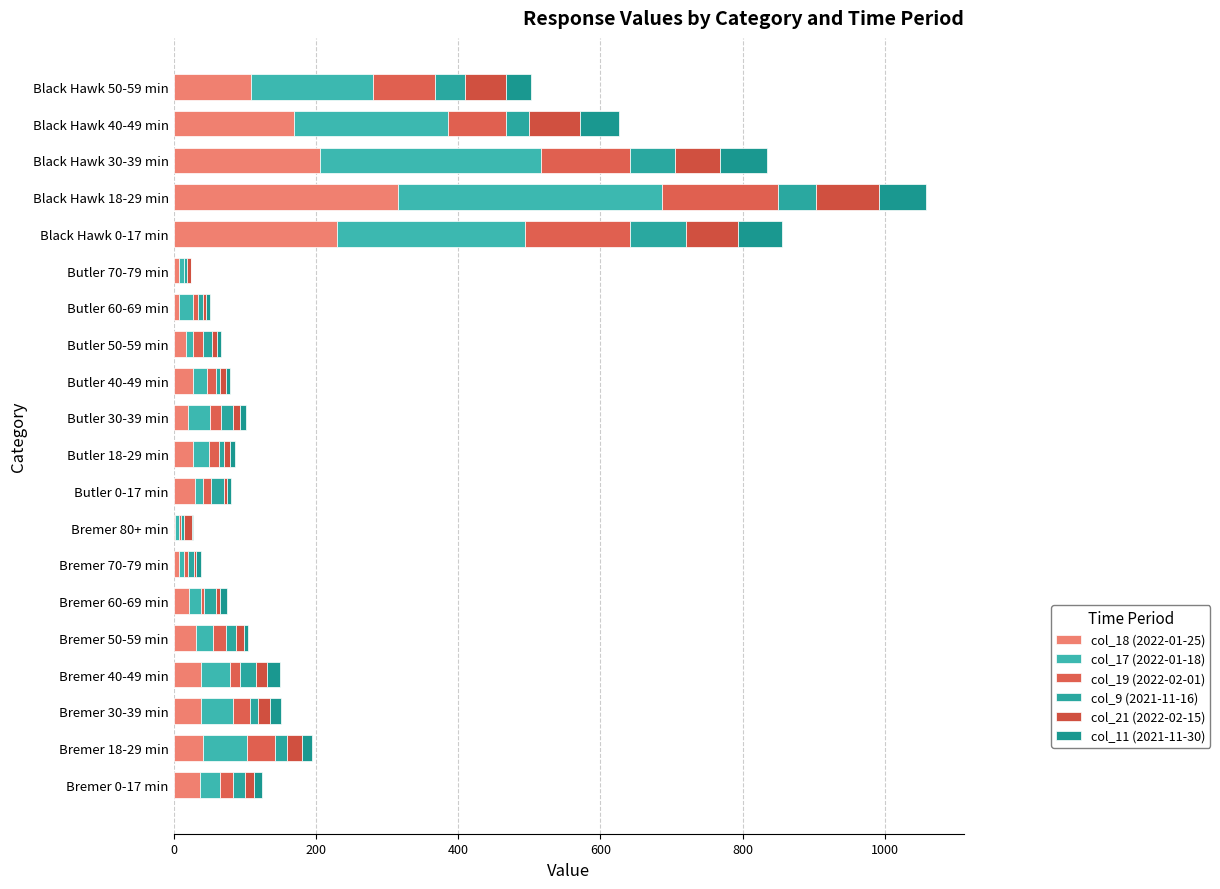

How many distinct data groups are displayed?

6